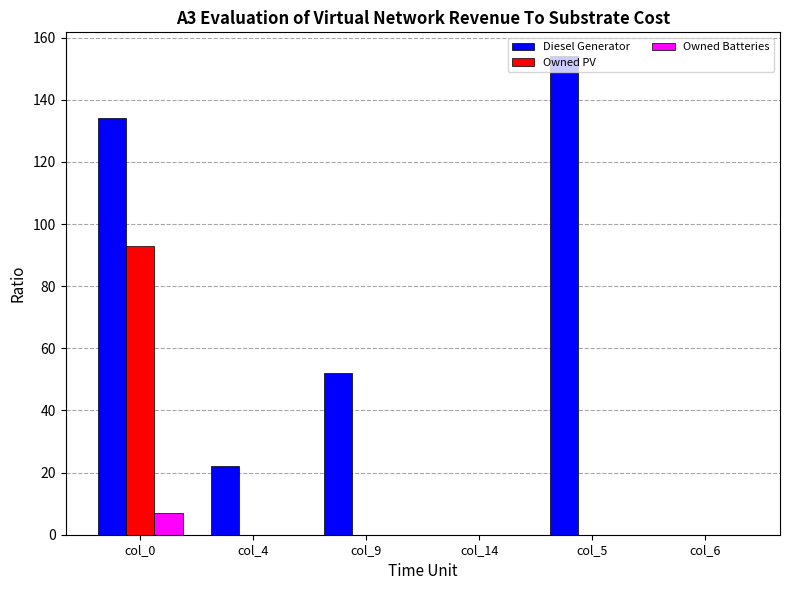

Is it true that Diesel Generator equals 0 at col_14?

True